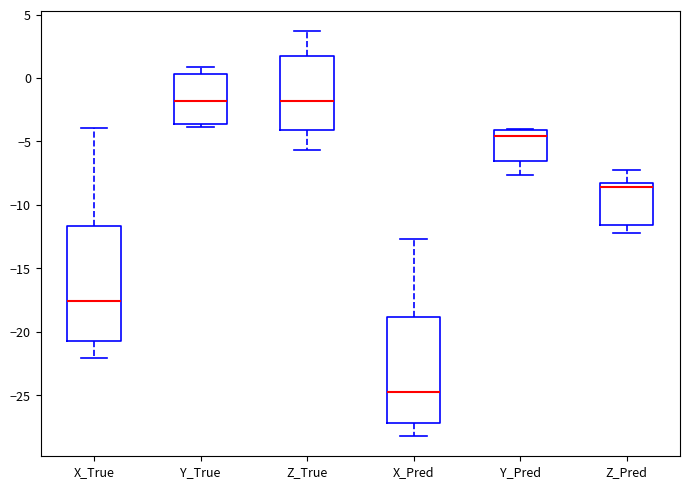

Reading left to right, transcribe this box plot: for each box, give where its median line is, the range the box spans, and where its two whiskers end, as read against the y-axis. The values are not printed on the chart, so give them approximately, as read against the axis.

X_True: median -17.5, box -21.0 to -11.5, whiskers -22.0 to -4.0
Y_True: median -2.0, box -3.5 to 0.5, whiskers -4.0 to 1.0
Z_True: median -2.0, box -4.0 to 1.5, whiskers -5.5 to 3.5
X_Pred: median -25.0, box -27.0 to -19.0, whiskers -28.0 to -12.5
Y_Pred: median -4.5, box -6.5 to -4.0, whiskers -7.5 to -4.0
Z_Pred: median -8.5, box -11.5 to -8.0, whiskers -12.0 to -7.5